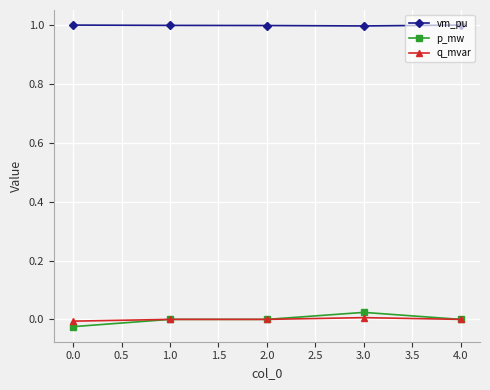

True or false: vm_pu has a value of 1.0 at 3.0.

True